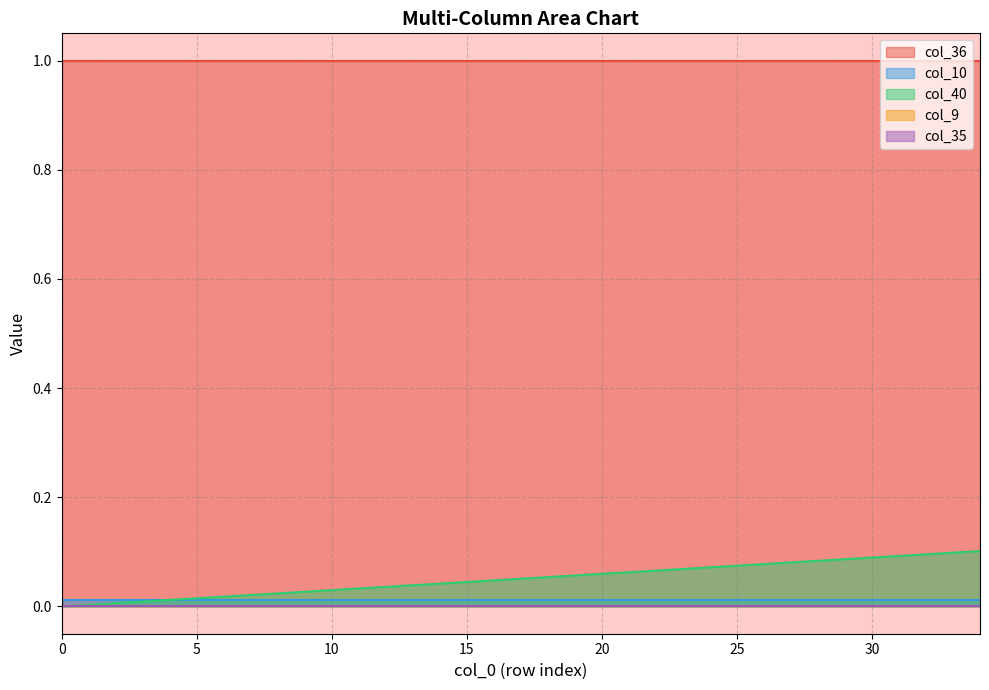

How many distinct data groups are displayed?

5